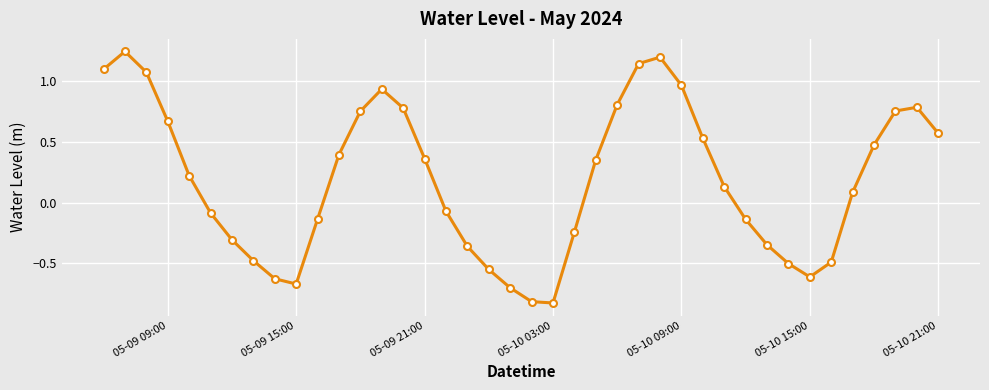

How many lines are shown in the chart?

1